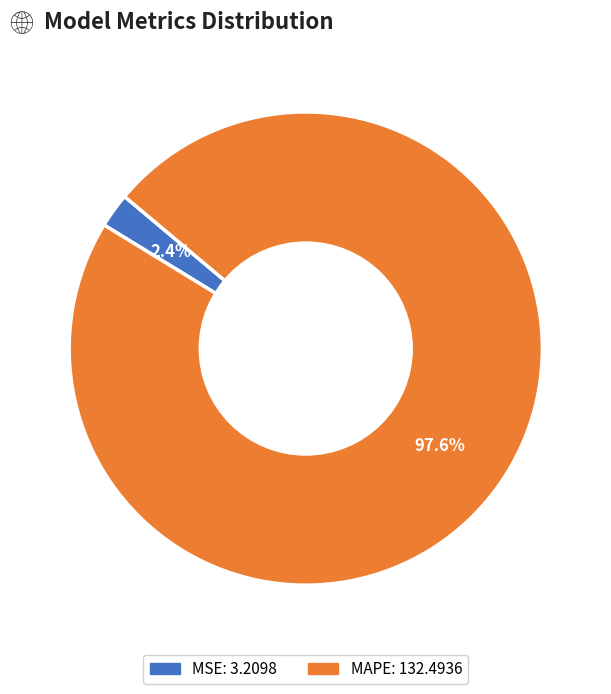

What percentage is the MSE slice, to the nearest percent?

2%